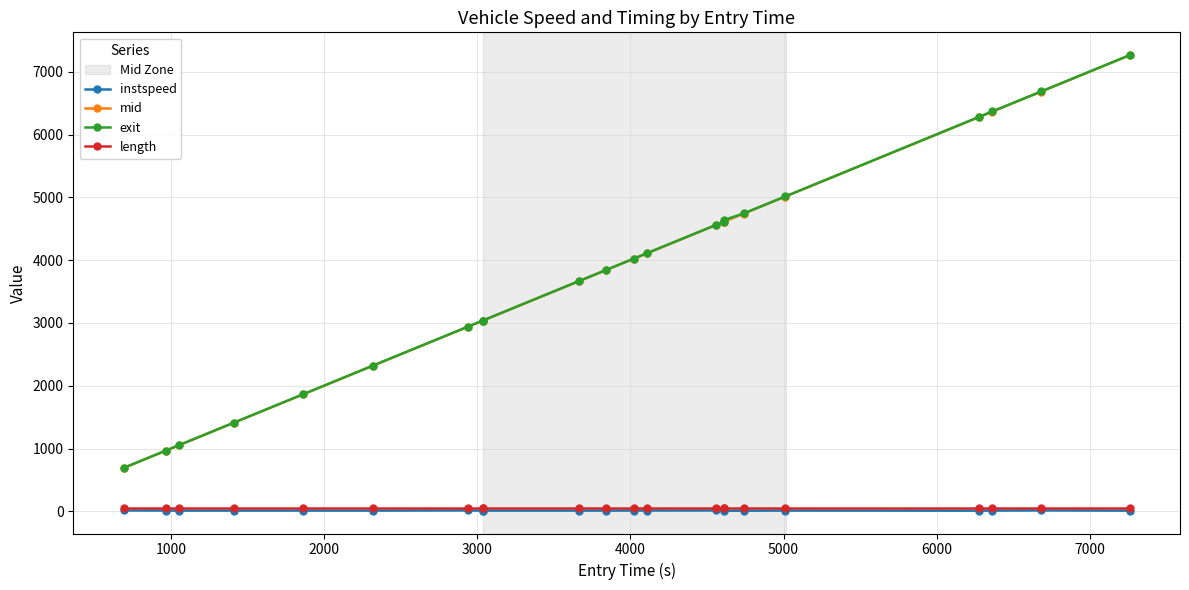

Which series has the widest spread of values?

exit